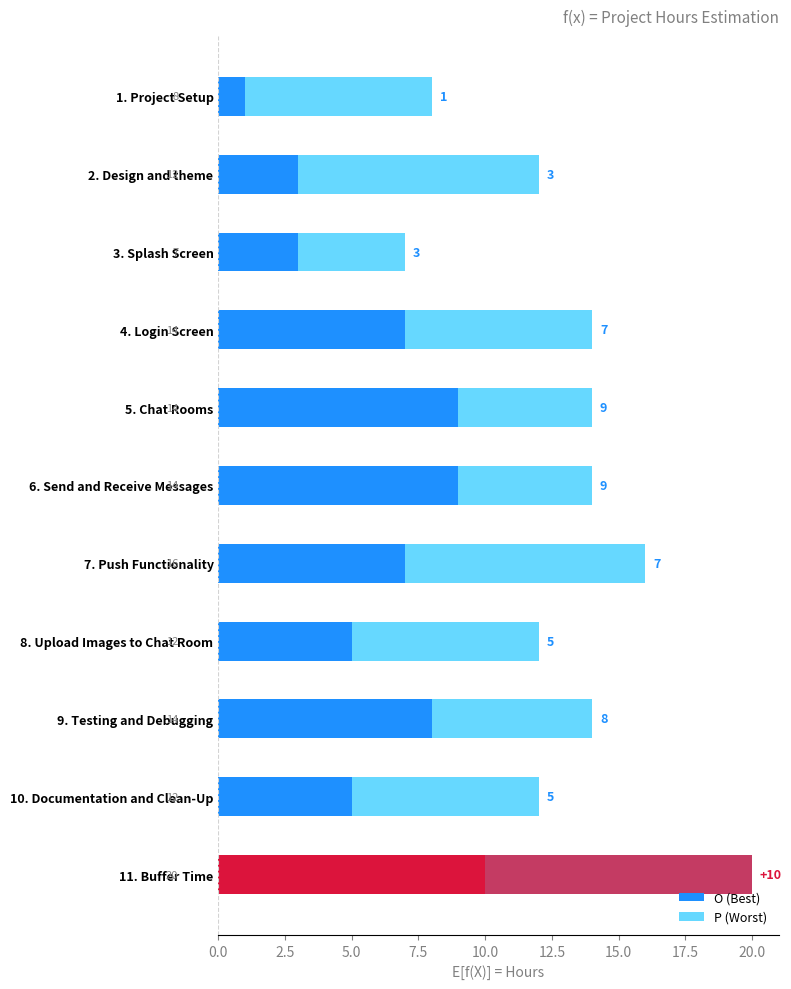

What is the approximate value of P (Worst) at 8. Upload Images to Chat Room?

7